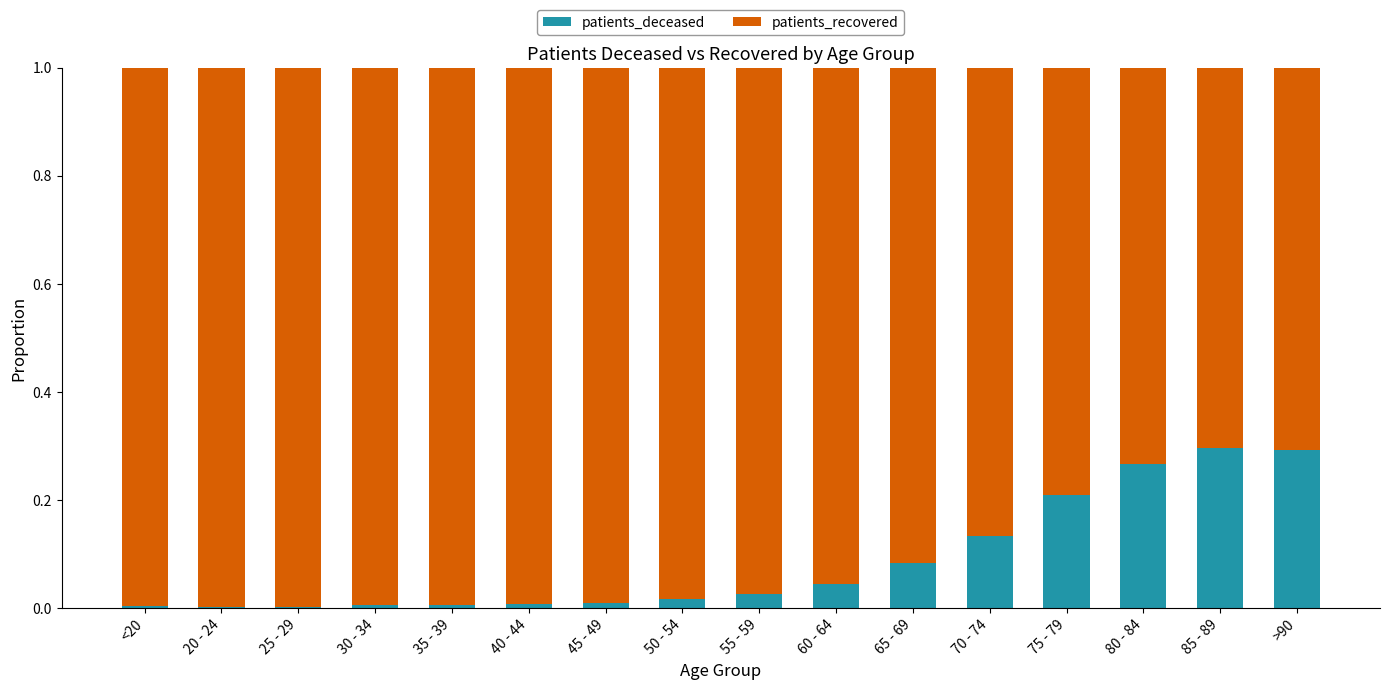

True or false: patients_deceased has a value of 0.3 at 85 - 89.

True